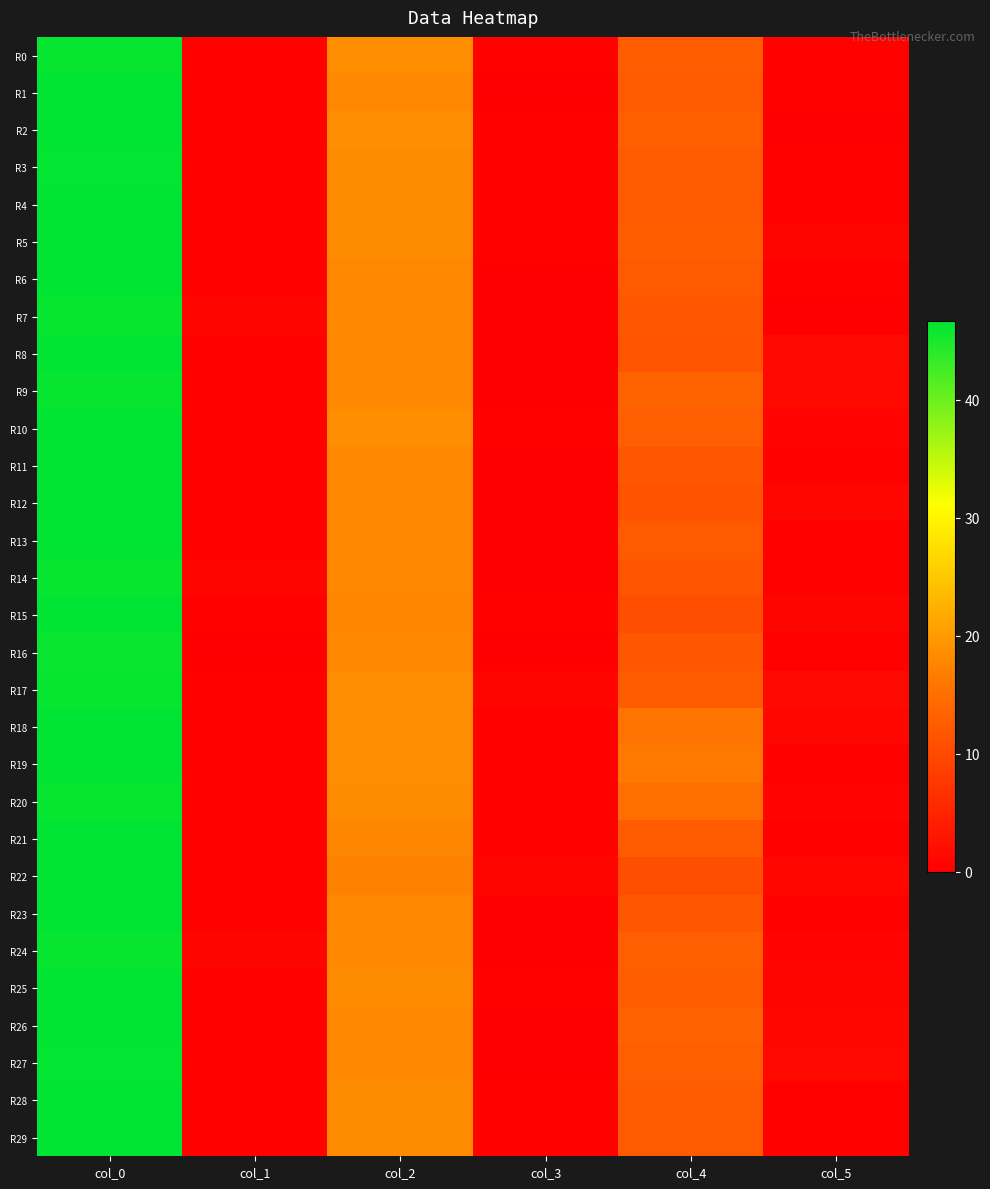

Reading left to right, list all the values displayed in this chart.

R0: col_0=46.2	col_1=0.4	col_2=18.5	col_3=0.5	col_4=12.8	col_5=0.4
R1: col_0=46.5	col_1=0.5	col_2=18.0	col_3=0.0	col_4=12.3	col_5=0.5
R2: col_0=46.7	col_1=0.5	col_2=18.8	col_3=0.4	col_4=13.0	col_5=0.0
R3: col_0=46.3	col_1=0.5	col_2=18.3	col_3=0.5	col_4=12.5	col_5=0.5
R4: col_0=46.5	col_1=0.5	col_2=18.2	col_3=0.4	col_4=12.2	col_5=0.4
R5: col_0=46.5	col_1=0.5	col_2=18.2	col_3=0.4	col_4=12.8	col_5=0.8
R6: col_0=46.5	col_1=0.5	col_2=18.0	col_3=0.0	col_4=12.2	col_5=0.4
R7: col_0=46.2	col_1=0.8	col_2=18.0	col_3=0.0	col_4=12.0	col_5=0.0
R8: col_0=46.5	col_1=0.5	col_2=18.0	col_3=0.0	col_4=11.5	col_5=1.5
R9: col_0=46.2	col_1=0.4	col_2=18.0	col_3=0.0	col_4=13.5	col_5=1.1
R10: col_0=46.5	col_1=0.5	col_2=18.8	col_3=0.4	col_4=13.0	col_5=0.7
R11: col_0=46.5	col_1=0.5	col_2=18.0	col_3=0.0	col_4=11.7	col_5=0.5
R12: col_0=46.5	col_1=0.5	col_2=18.0	col_3=0.0	col_4=11.3	col_5=0.9
R13: col_0=46.7	col_1=0.5	col_2=18.0	col_3=0.0	col_4=12.3	col_5=0.5
R14: col_0=46.2	col_1=0.8	col_2=18.0	col_3=0.0	col_4=11.5	col_5=0.5
R15: col_0=46.5	col_1=0.5	col_2=17.8	col_3=0.4	col_4=10.8	col_5=0.8
R16: col_0=46.0	col_1=0.0	col_2=18.0	col_3=0.0	col_4=11.8	col_5=0.4
R17: col_0=46.2	col_1=0.4	col_2=18.5	col_3=0.9	col_4=12.5	col_5=1.5
R18: col_0=46.5	col_1=0.5	col_2=18.5	col_3=0.5	col_4=15.8	col_5=1.1
R19: col_0=46.5	col_1=0.5	col_2=18.5	col_3=0.5	col_4=16.2	col_5=0.4
R20: col_0=46.2	col_1=0.4	col_2=18.2	col_3=0.4	col_4=15.0	col_5=0.7
R21: col_0=46.5	col_1=0.5	col_2=17.8	col_3=0.4	col_4=12.5	col_5=0.5
R22: col_0=46.5	col_1=0.5	col_2=17.2	col_3=0.8	col_4=10.8	col_5=1.1
R23: col_0=46.5	col_1=0.5	col_2=18.0	col_3=0.0	col_4=11.7	col_5=0.5
R24: col_0=46.2	col_1=0.8	col_2=18.0	col_3=0.0	col_4=13.0	col_5=0.7
R25: col_0=46.5	col_1=0.5	col_2=18.2	col_3=0.4	col_4=12.8	col_5=0.8
R26: col_0=46.7	col_1=0.5	col_2=18.0	col_3=0.0	col_4=13.3	col_5=0.9
R27: col_0=46.3	col_1=0.5	col_2=18.0	col_3=0.0	col_4=13.0	col_5=1.2
R28: col_0=46.5	col_1=0.5	col_2=18.2	col_3=0.4	col_4=12.5	col_5=0.5
R29: col_0=46.5	col_1=0.5	col_2=18.2	col_3=0.4	col_4=12.2	col_5=0.4